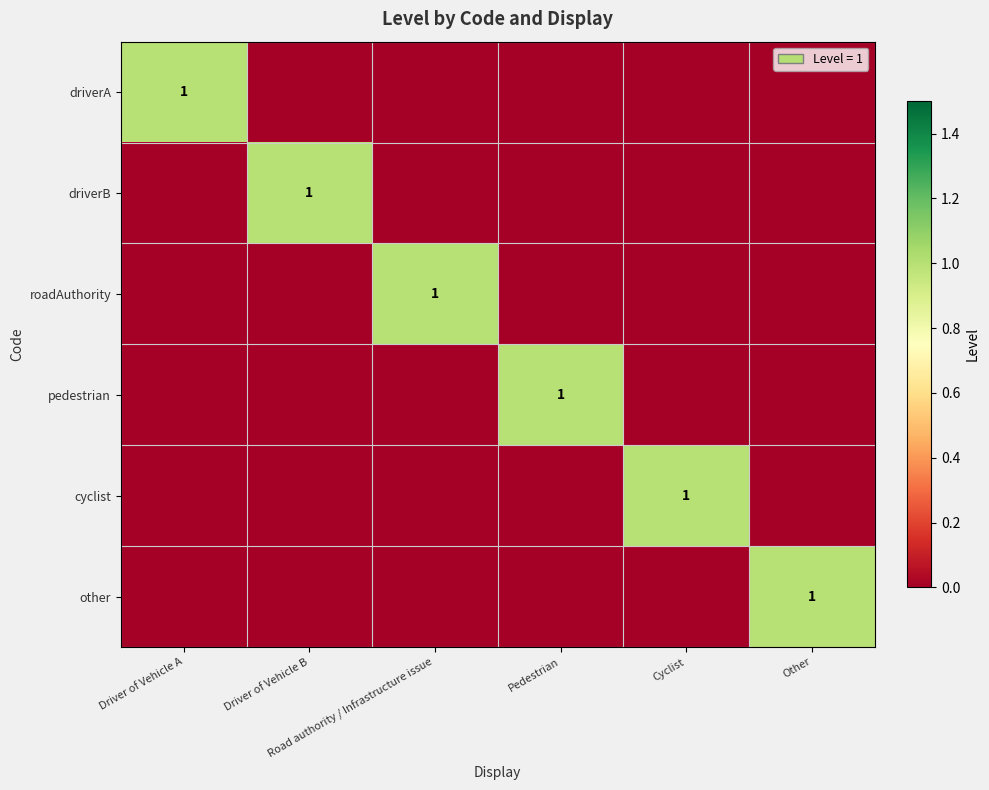

The value of other at Driver of Vehicle A is 0. True or false?

True